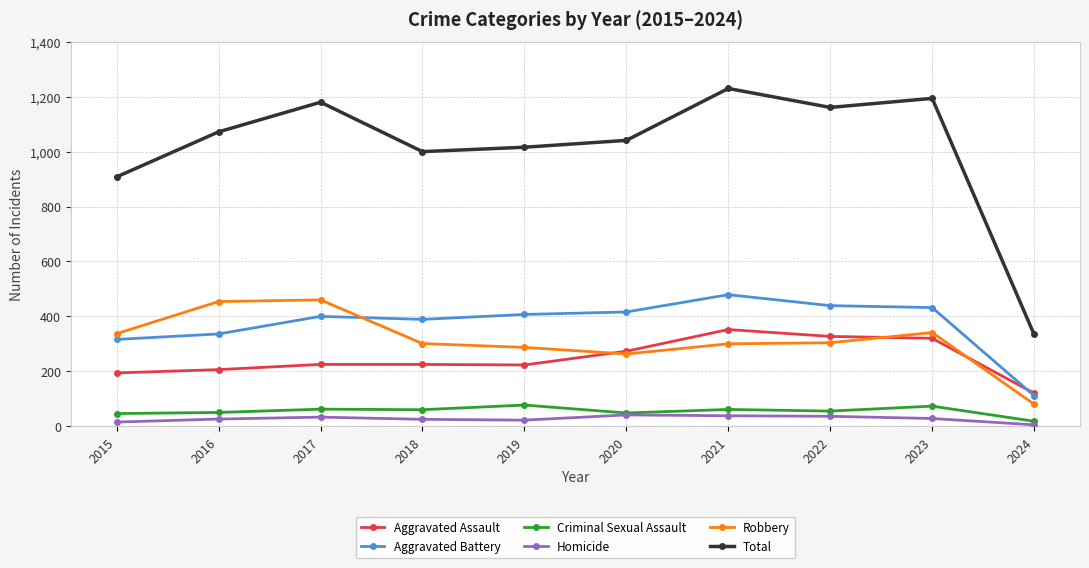

The Aggravated Assault series shows 392 at 2019. True or false?

False